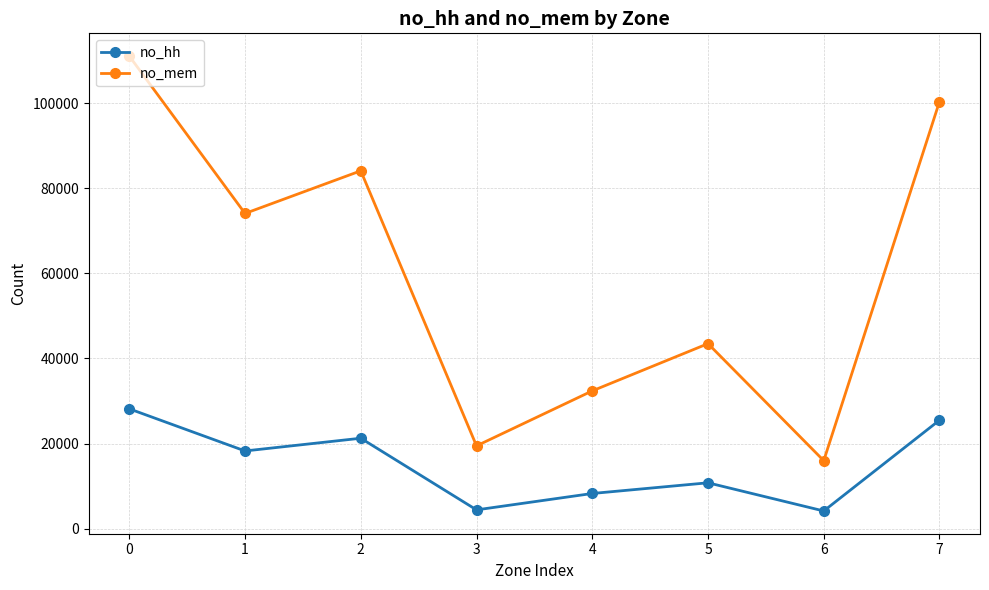

How many interior local valleys does the no_mem series have?

3